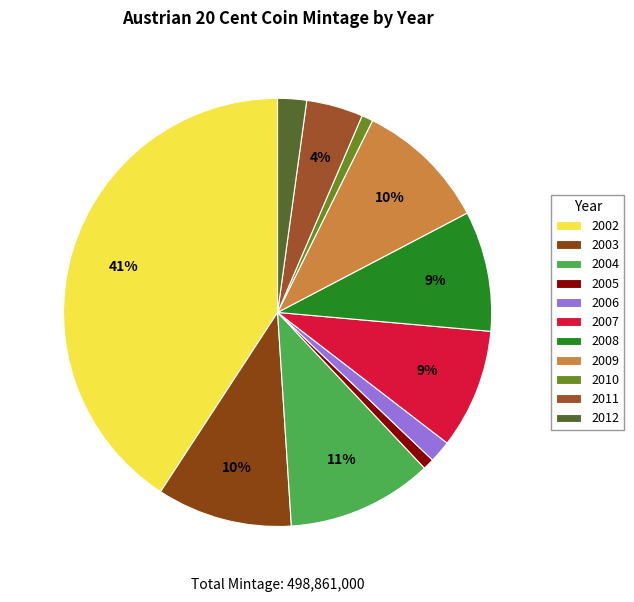

What is the smallest slice in the pie chart?

2005